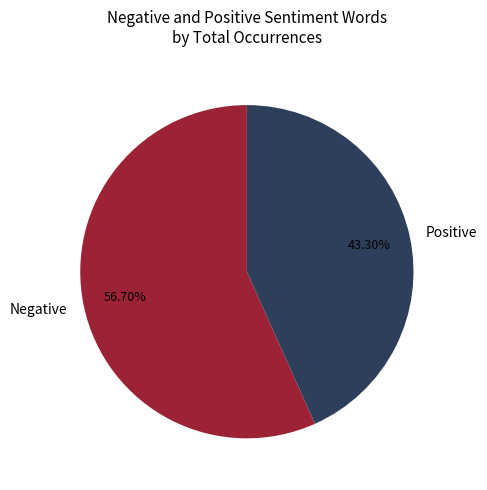

Approximately how many times larger is the value at Negative compared to Positive?

1.3